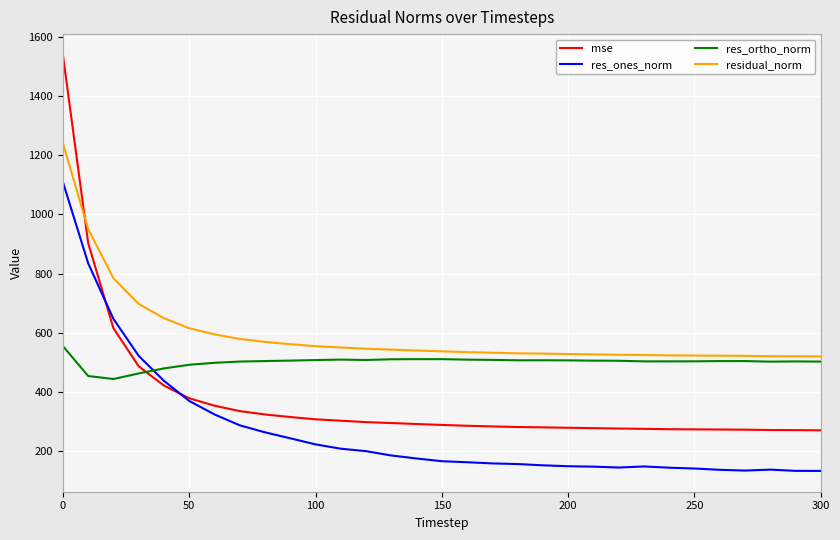

List the series in order of their peak value, lowest first.

res_ortho_norm, res_ones_norm, residual_norm, mse